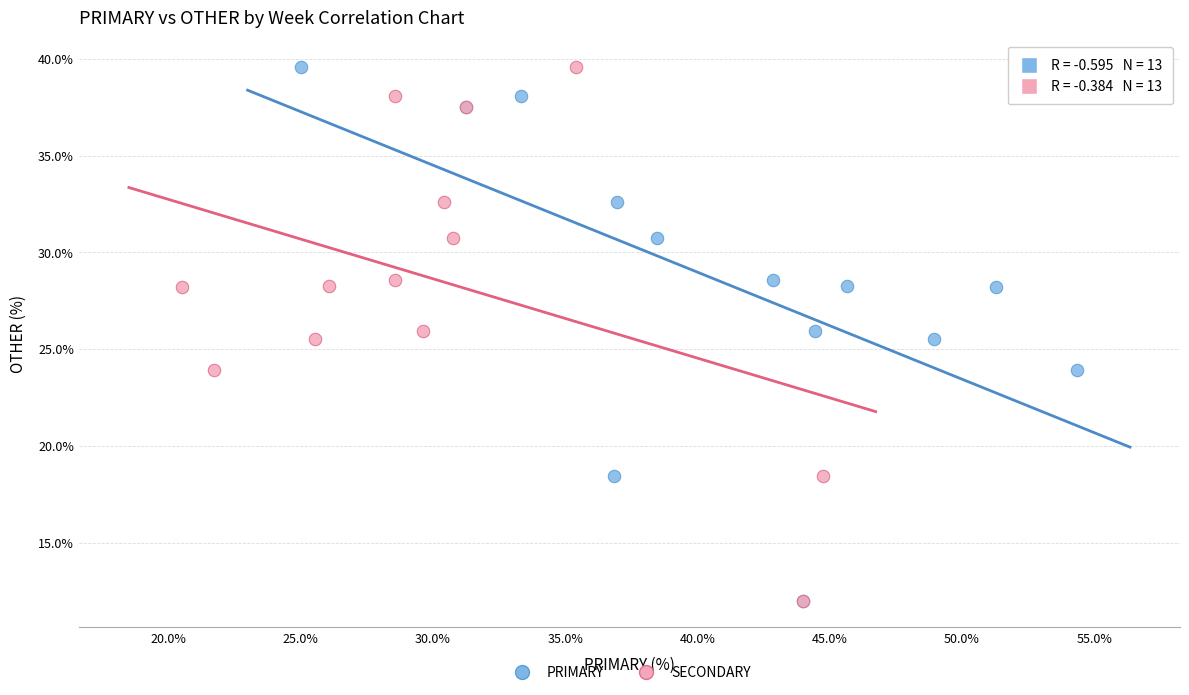

What are all the series names shown in the legend?

PRIMARY, SECONDARY